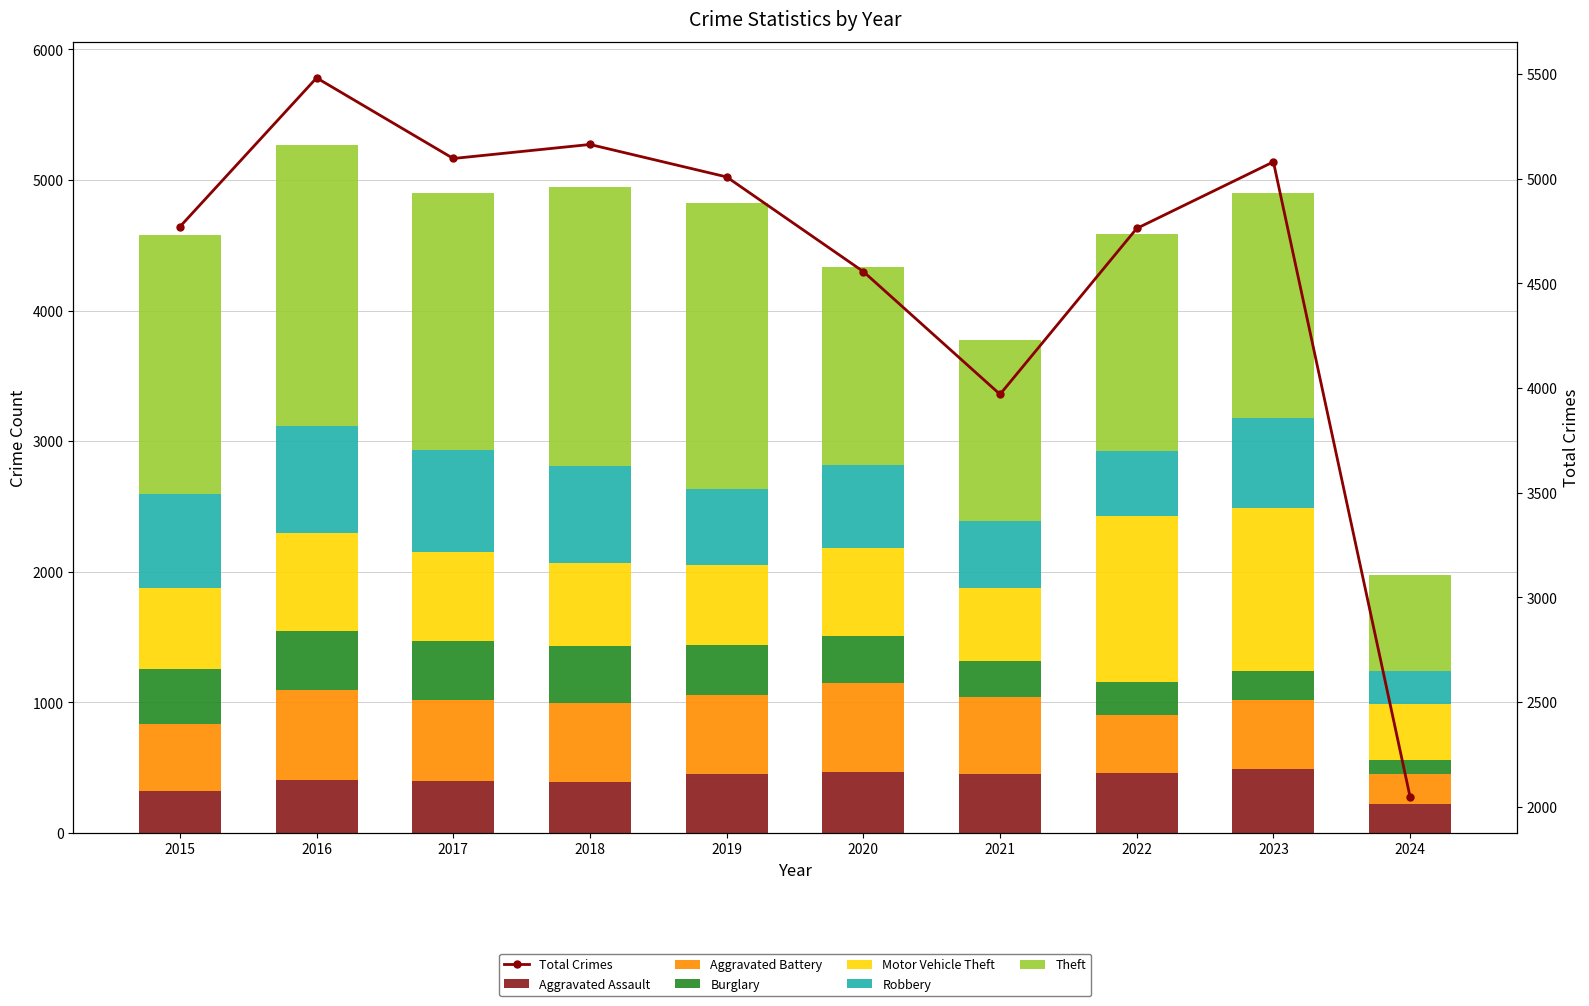

How many data points does each series have?

10